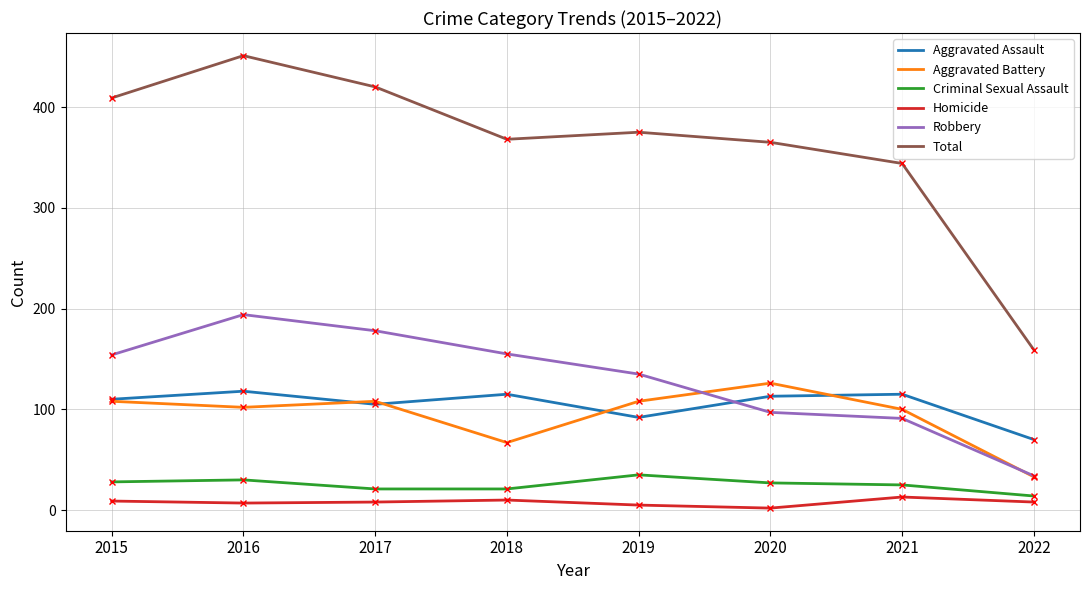

True or false: Homicide and Aggravated Assault cross at least once.

False